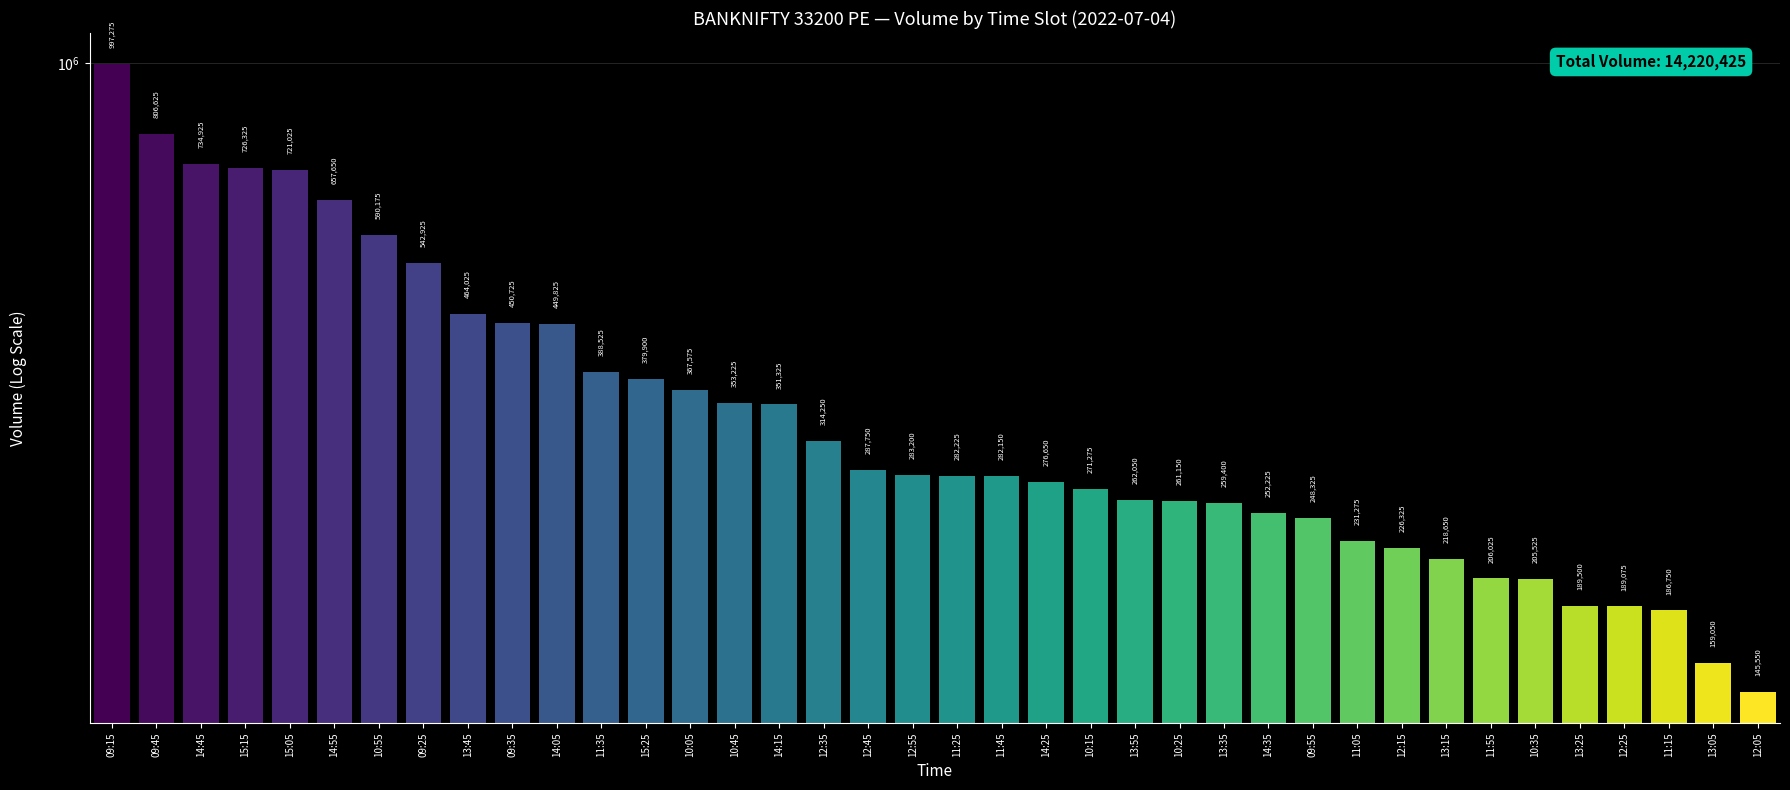

At which label does the data first exceed 283200?

09:15